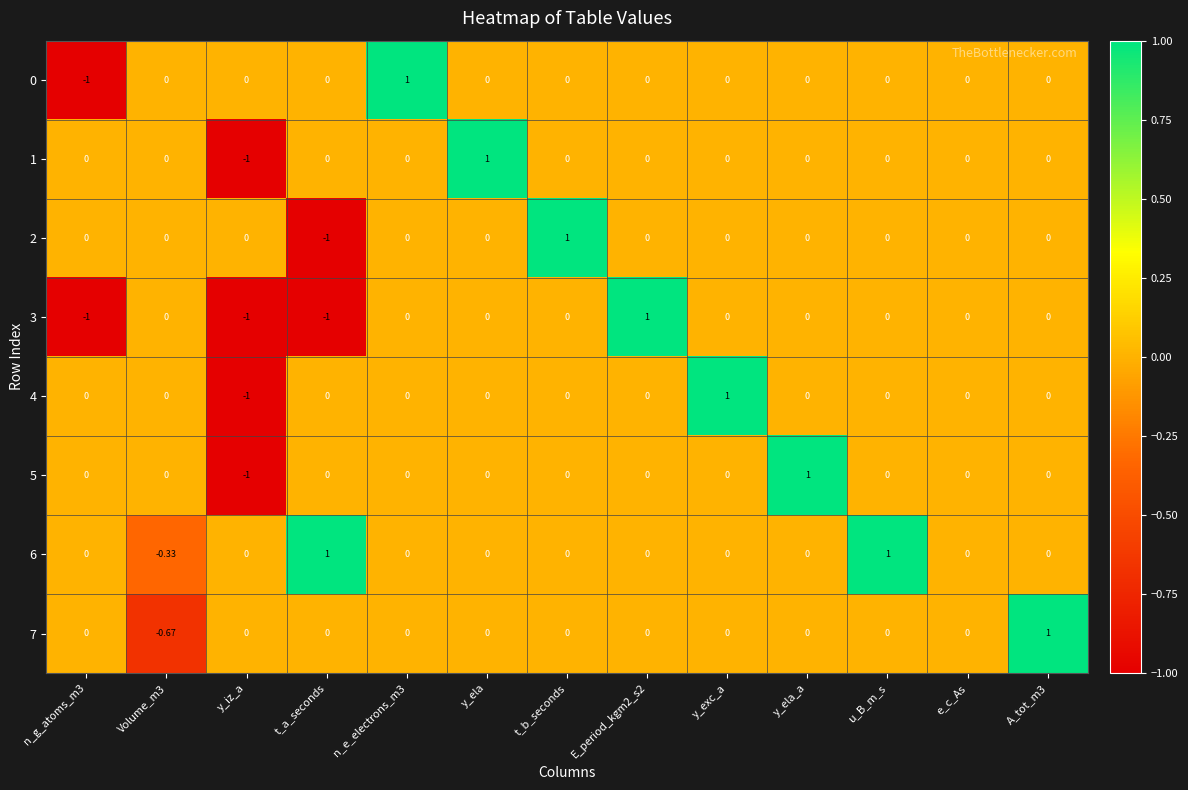

What is the total value across all series at A_tot_m3?

1.0